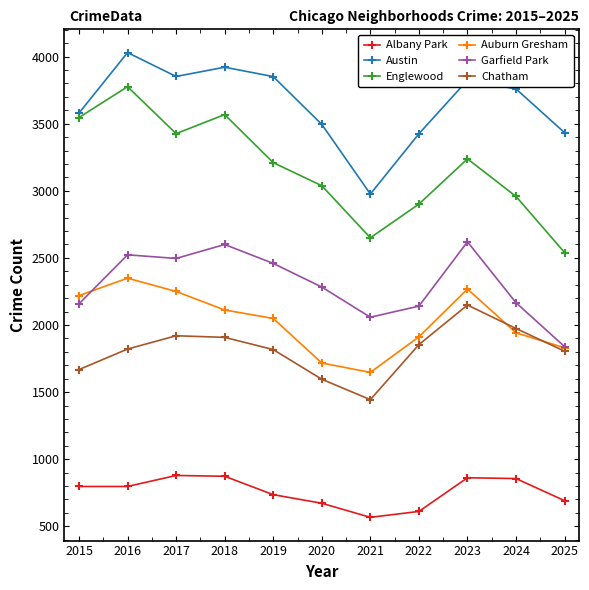

True or false: Auburn Gresham and Albany Park intersect in this chart.

False